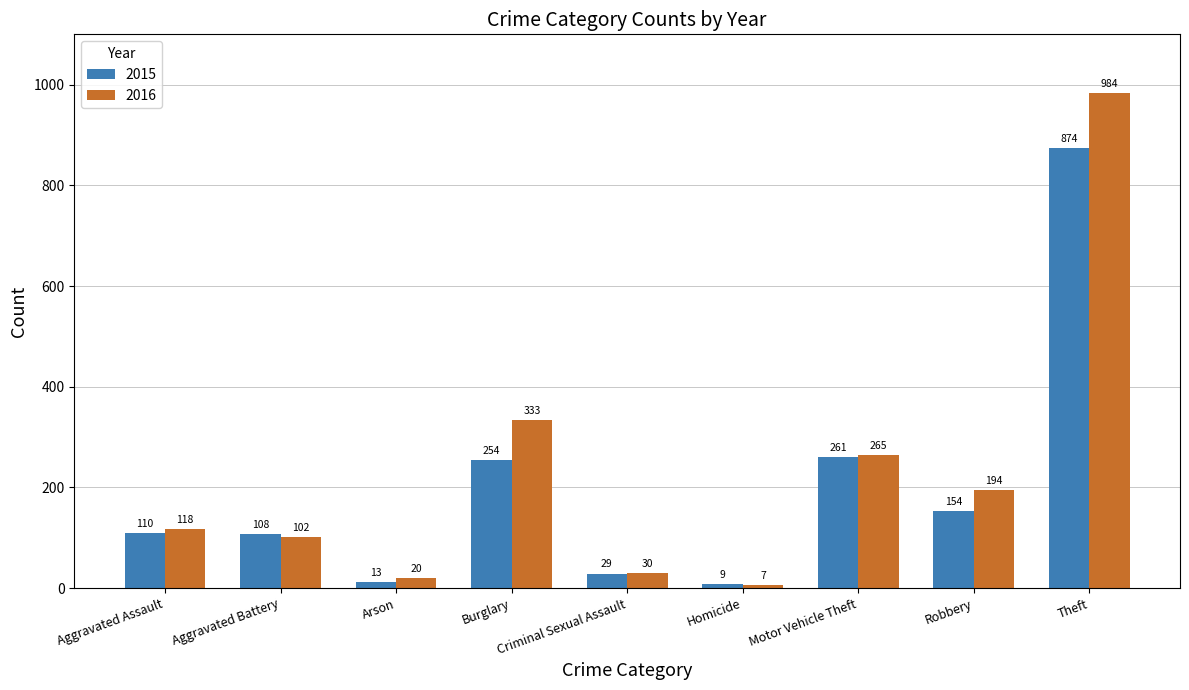

What is the spread (max minus min) of values at Arson?

7